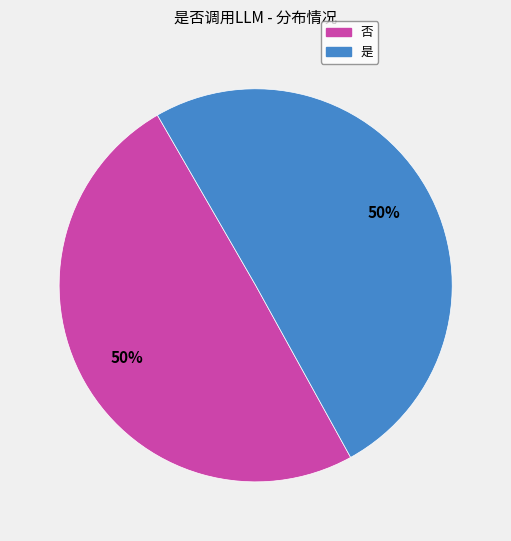

Combined, do 是 and 否 account for over 50%?

Yes